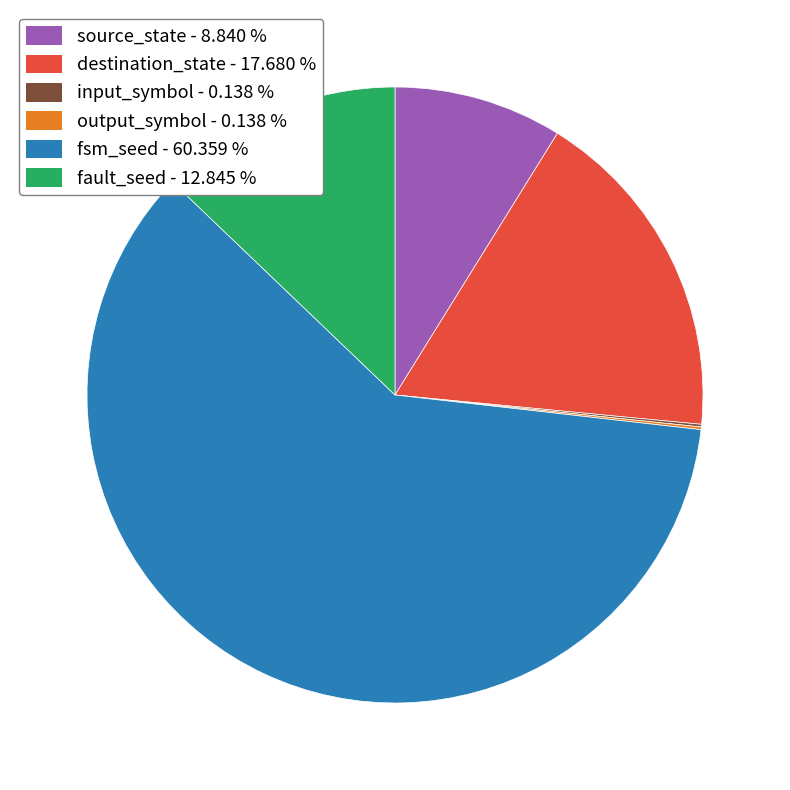

Is there any slice that represents more than half of the pie?

Yes